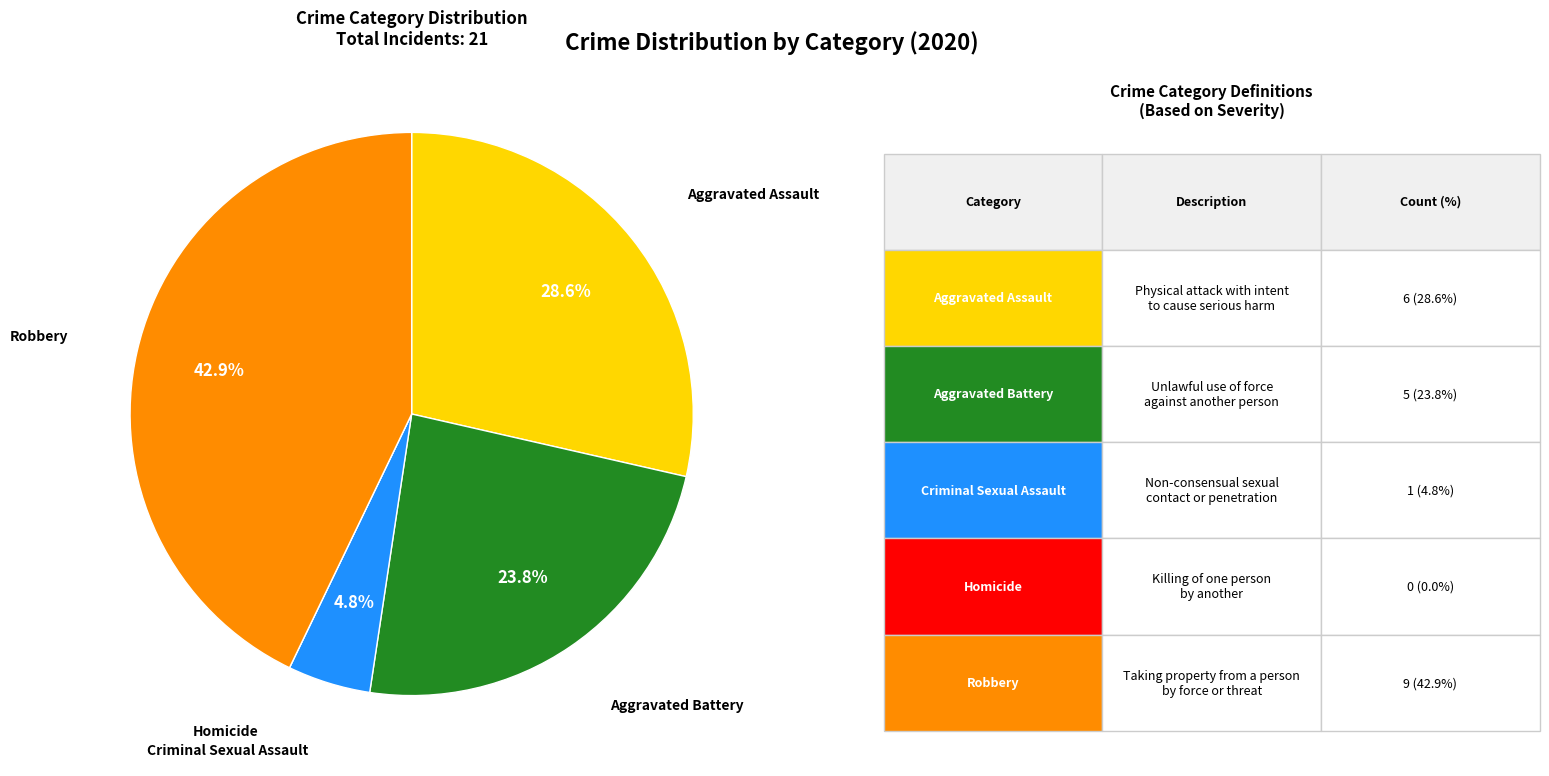

Is there a majority slice in this chart?

No